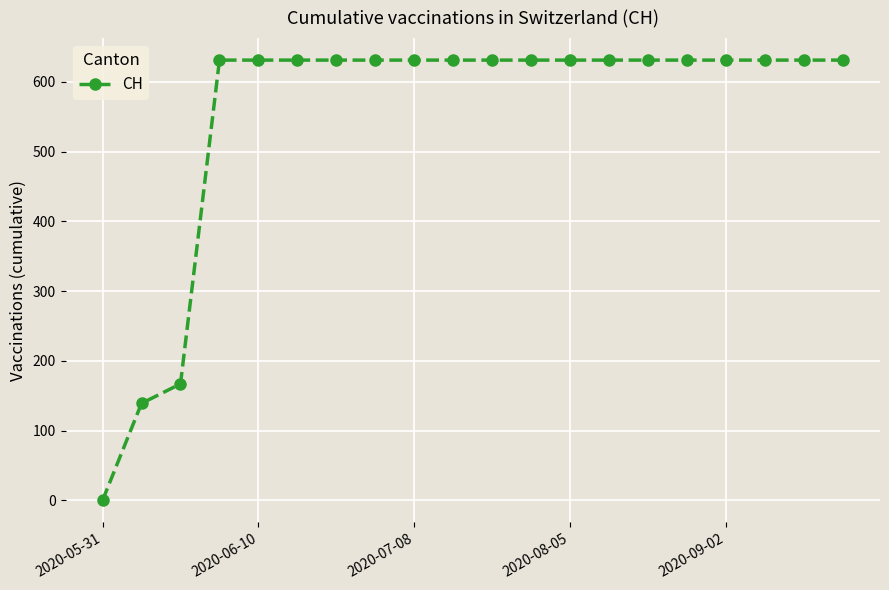

What is the value of the 11th point from the left?

631